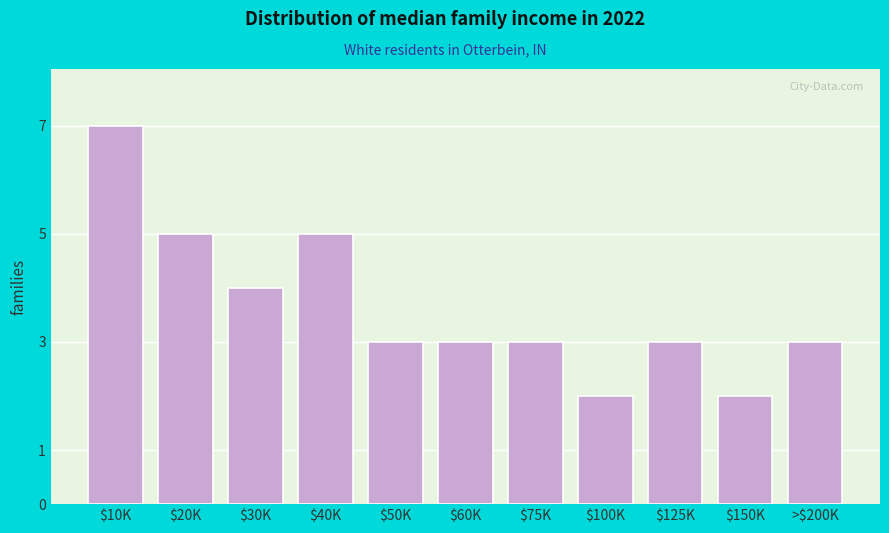

Reading left to right, what are all the values shown in this chart?

7	5	4	5	3	3	3	2	3	2	3